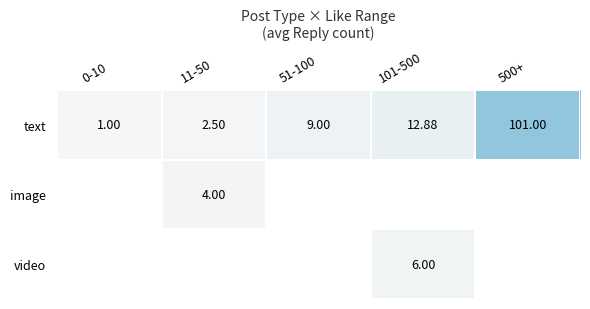

What is the smallest value displayed?

1.0